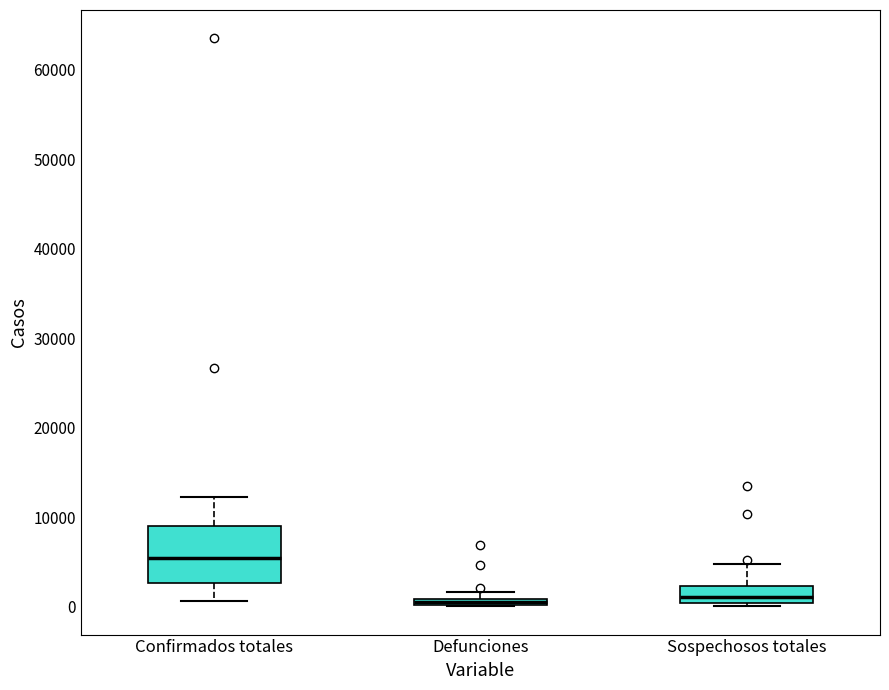

Comparing the boxes themselves (not the whiskers), which one is the tallest?

Confirmados totales